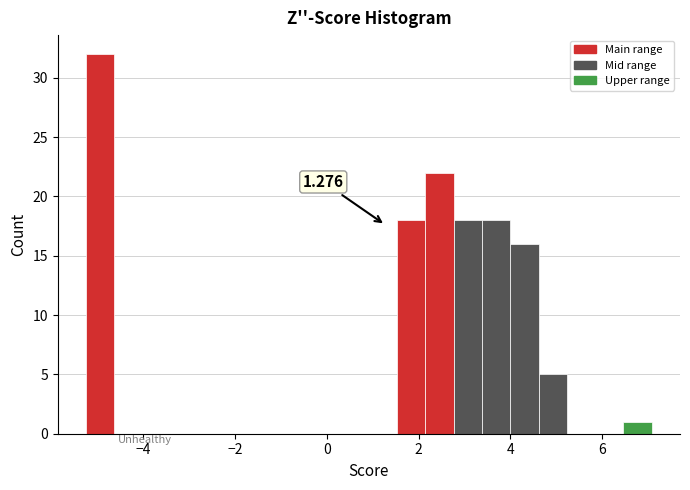

Around what value on the x-axis is the tallest bar? Give the approximate position of its centre, as read against the axis.

-5.0